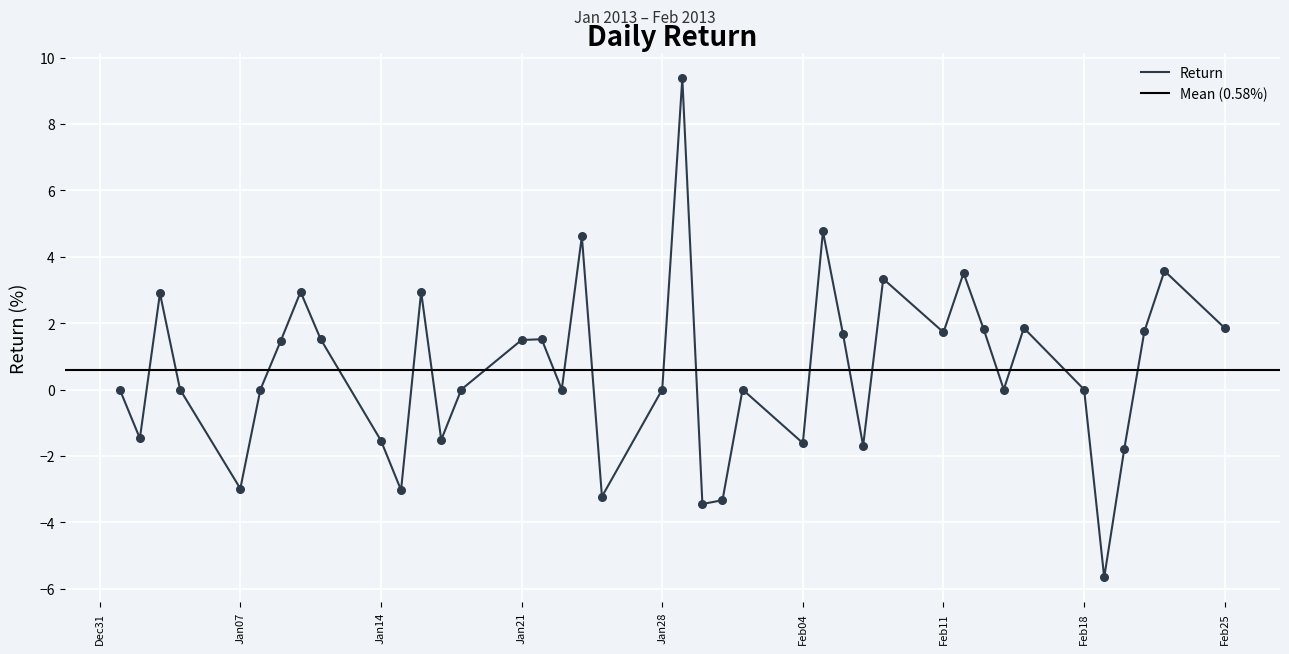

What is the maximum value for Return?

9.4